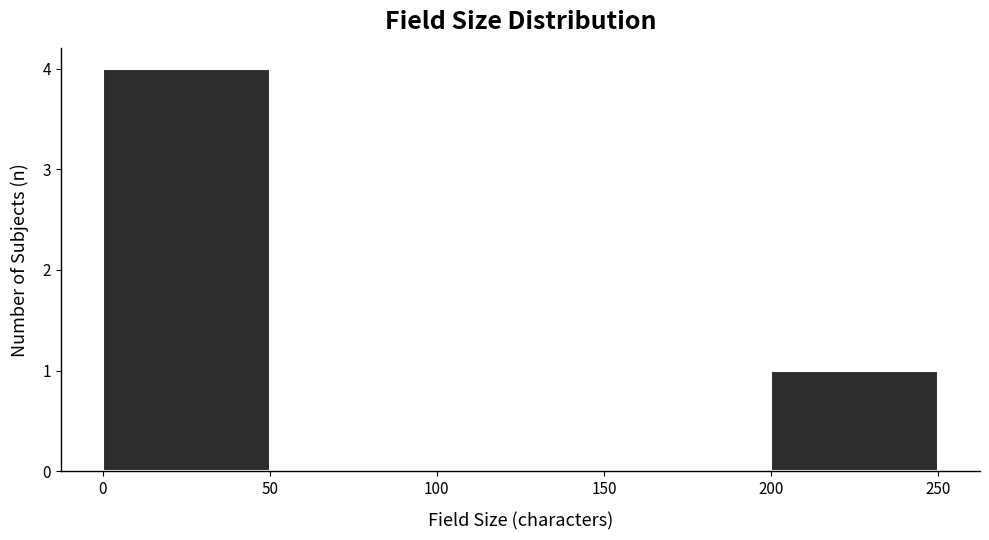

Over which range of the x-axis is the bar tallest?

0 to 50